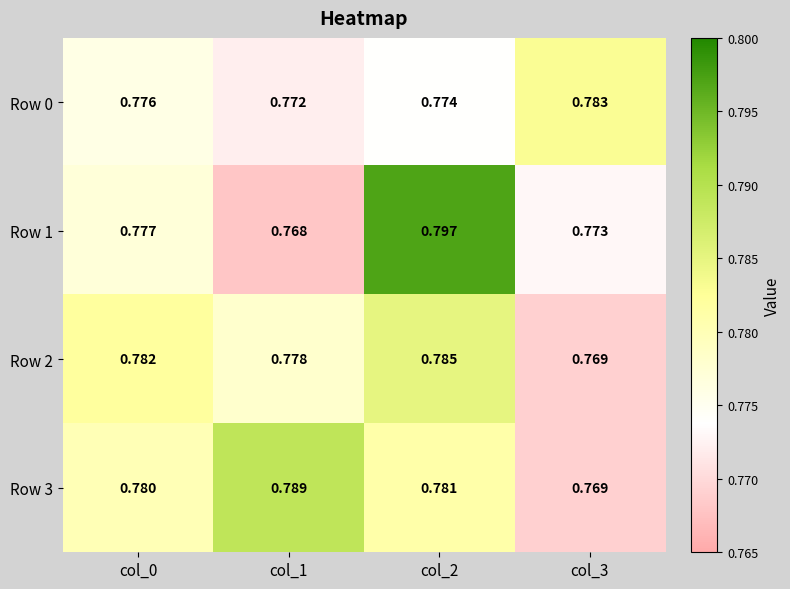

Is the value of Row 2 at col_3 greater than the value of Row 3 at col_1?

No